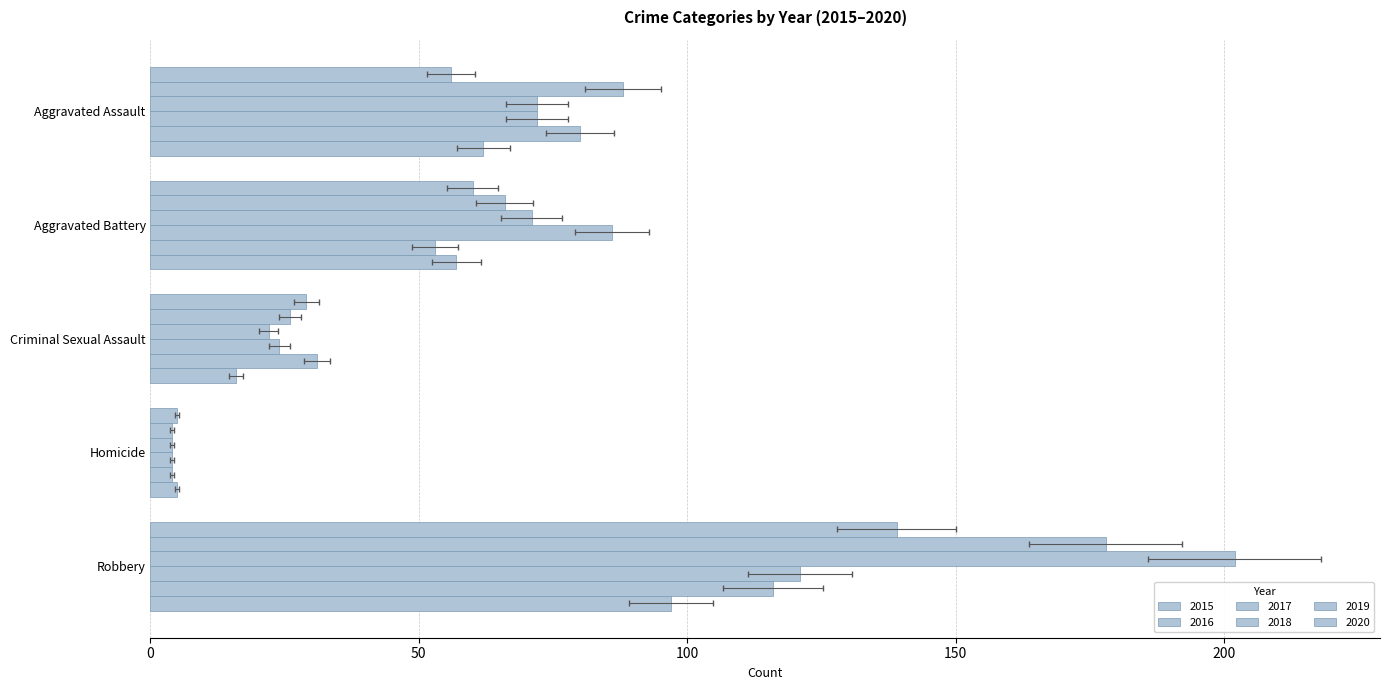

Count the number of categories in the chart.

5